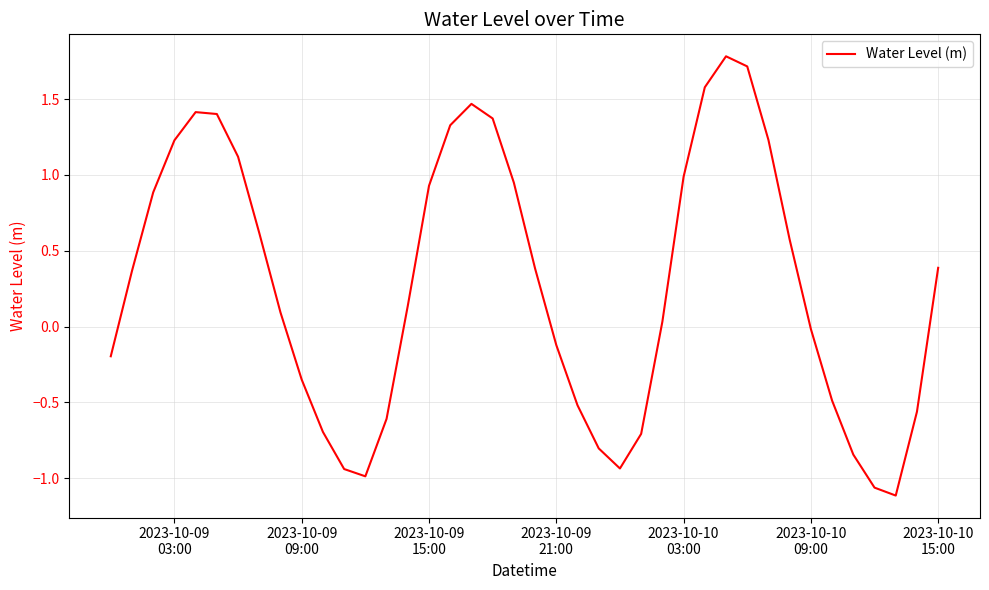

What is the maximum value shown in the chart?

1.8